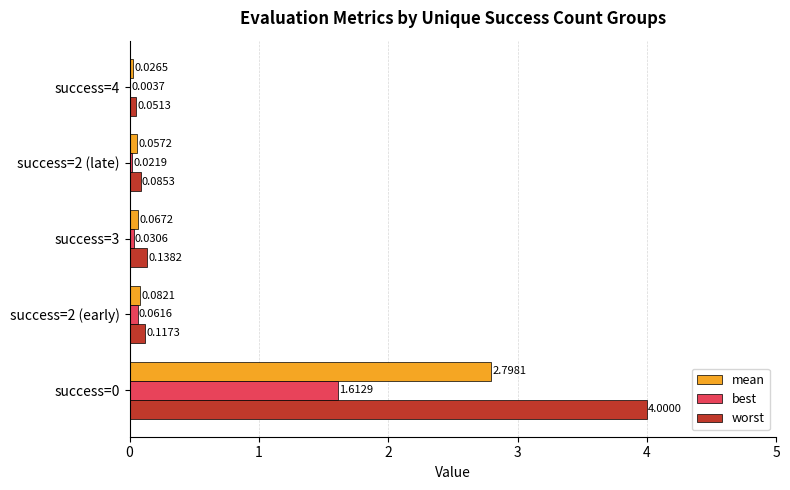

What is the total value across all series at success=2 (early)?

0.3